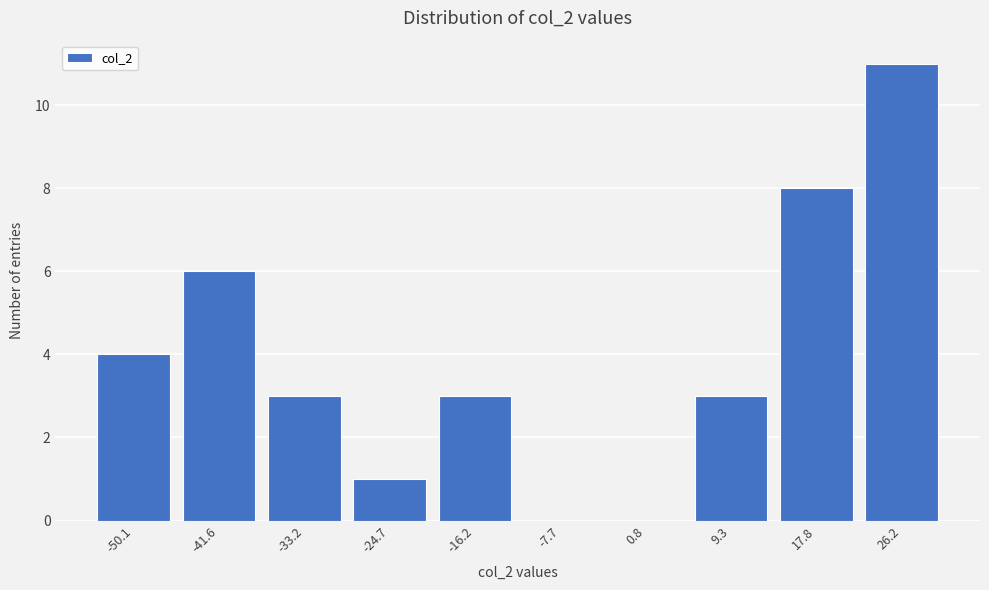

Reading right to left, list all the values displayed in this chart.

26.2=11	17.8=8	9.3=3	0.8=0	-7.7=0	-16.2=3	-24.7=1	-33.2=3	-41.6=6	-50.1=4